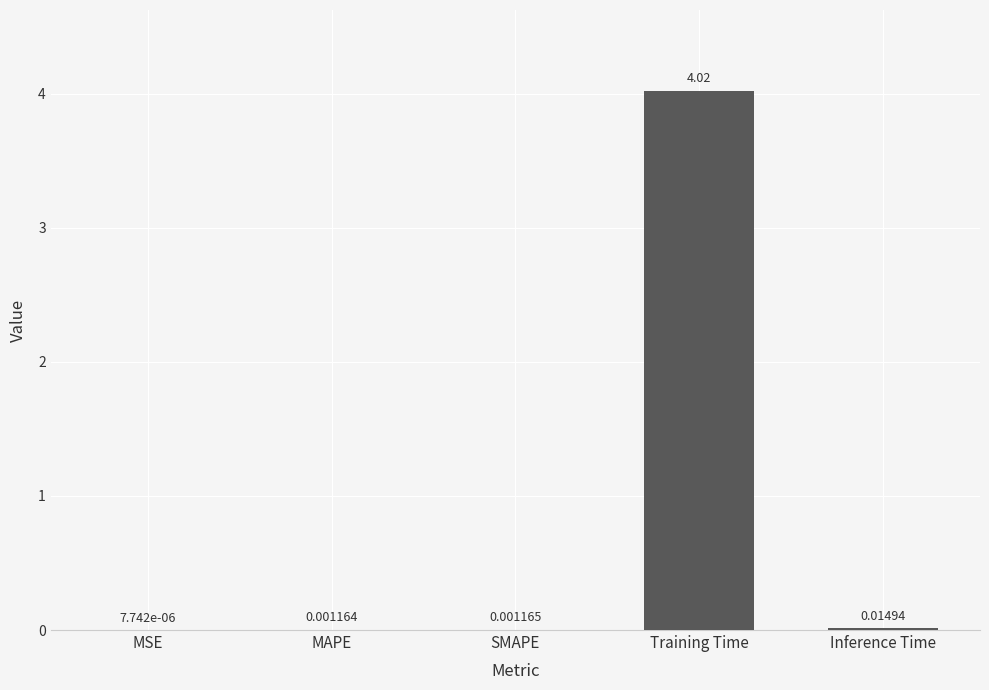

Are the bars horizontal?

No